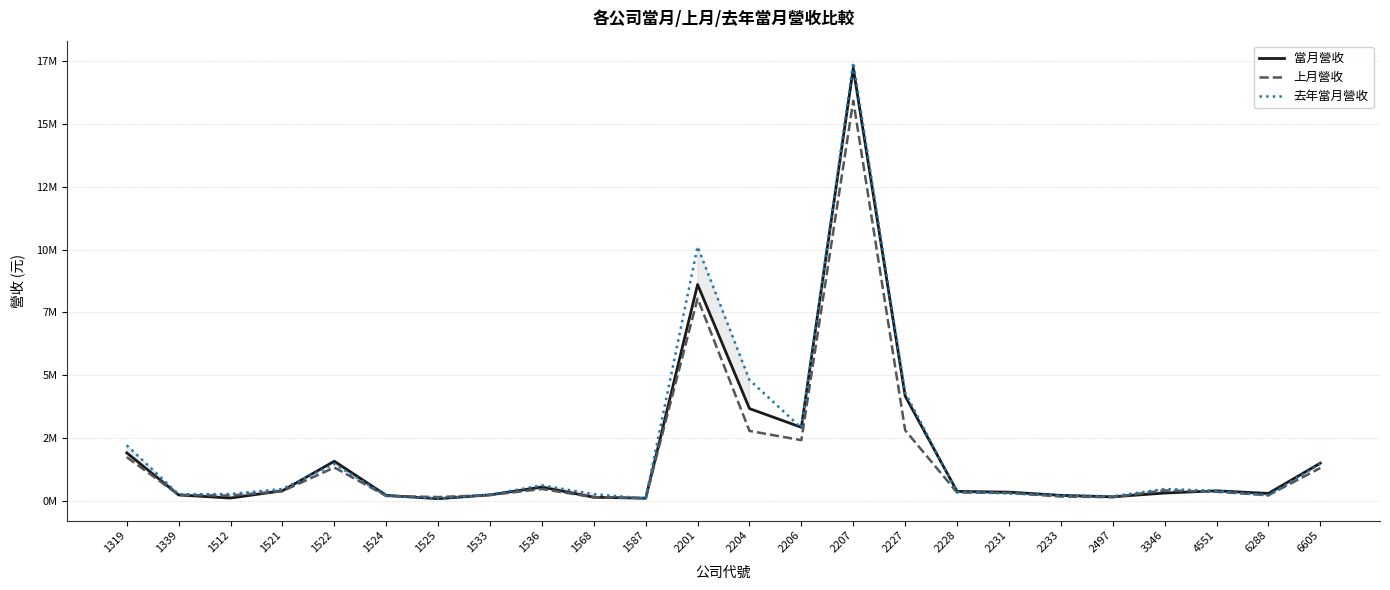

Reading left to right, what are all the values shown in this chart?

當月營收: 1921791	247724	125210	413134	1588233	231829	99329	251189	559963	156877	117220	8609332	3679923	2935584	17207809	4180393	388825	360019	231660	173902	323915	412156	309049	1511501
上月營收: 1749904	251752	217077	397937	1339957	207025	164930	244706	484367	158088	125452	8056789	2792014	2426230	15912136	2819622	346164	328695	185574	158618	427105	374035	238734	1319312
去年當月營收: 2224016	273280	283835	484690	1482421	211434	104272	262421	629429	276107	109424	10117460	4817435	2910796	17433137	4313824	371550	307429	226295	195897	484541	409832	227128	1487044